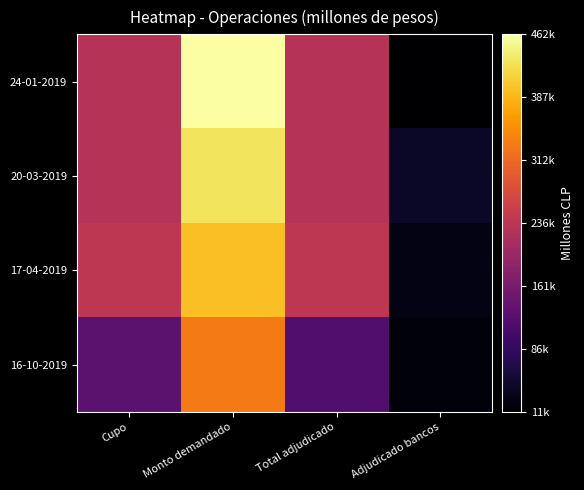

Reading right to left, list all the values displayed in this chart.

24-01-2019: Adjudicado bancos=11400	Total adjudicado=230000	Monto demandado=462400	Cupo=230000
20-03-2019: Adjudicado bancos=42000	Total adjudicado=230000	Monto demandado=429400	Cupo=230000
17-04-2019: Adjudicado bancos=29000	Total adjudicado=240000	Monto demandado=396800	Cupo=240000
16-10-2019: Adjudicado bancos=20000	Total adjudicado=119600	Monto demandado=330600	Cupo=130000